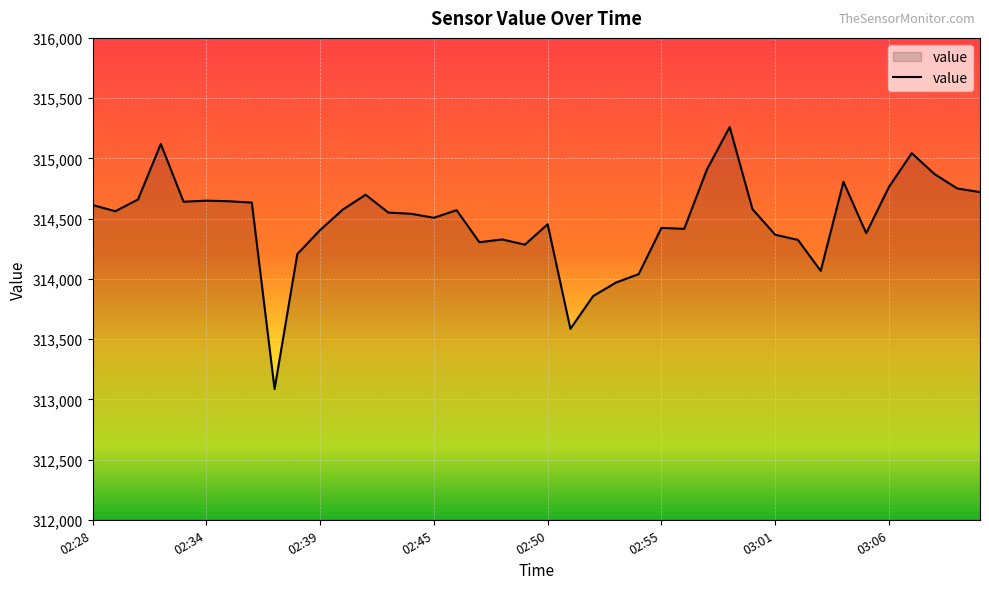

What is the difference between the maximum and minimum values?

2175